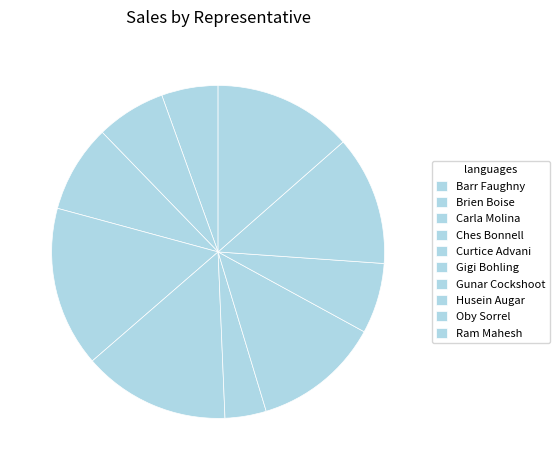

What percentage do Oby Sorrel and Curtice Advani together represent?

26.9%